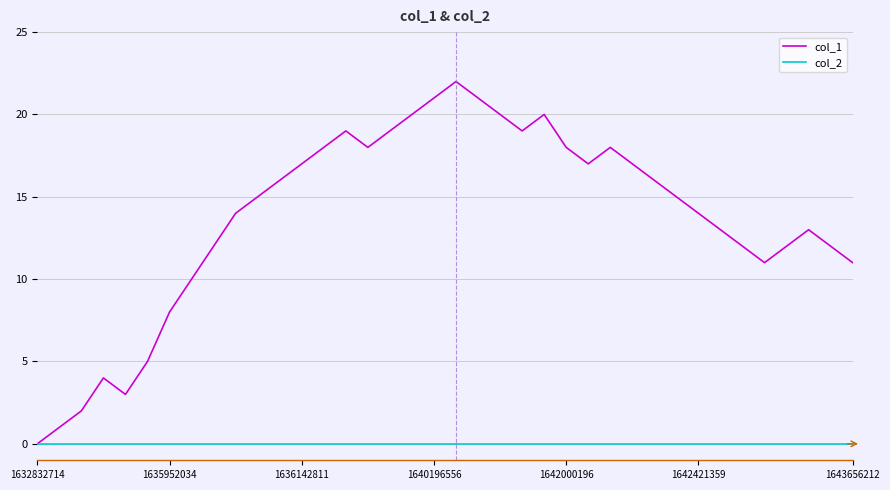

List the series in order of their peak value, highest first.

col_1, col_2